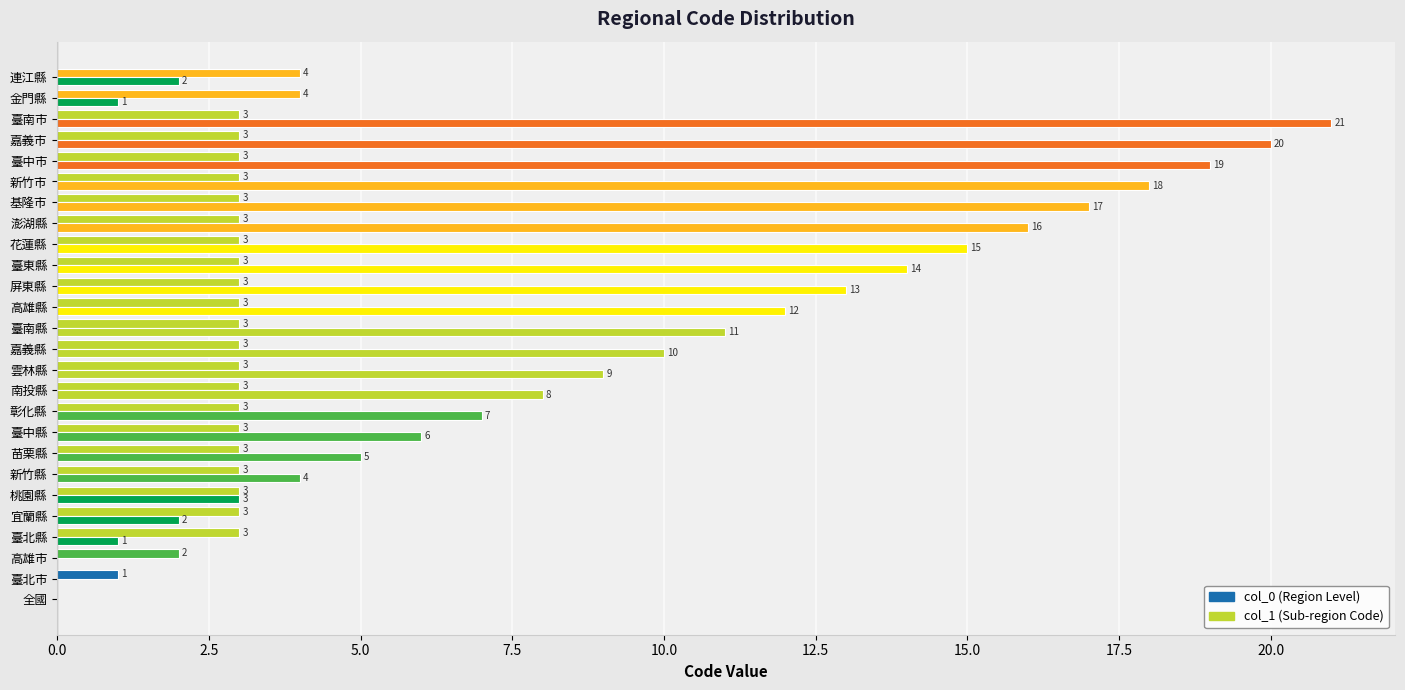

How many positive values does the col_1 (Sub-region Code) series have?

23